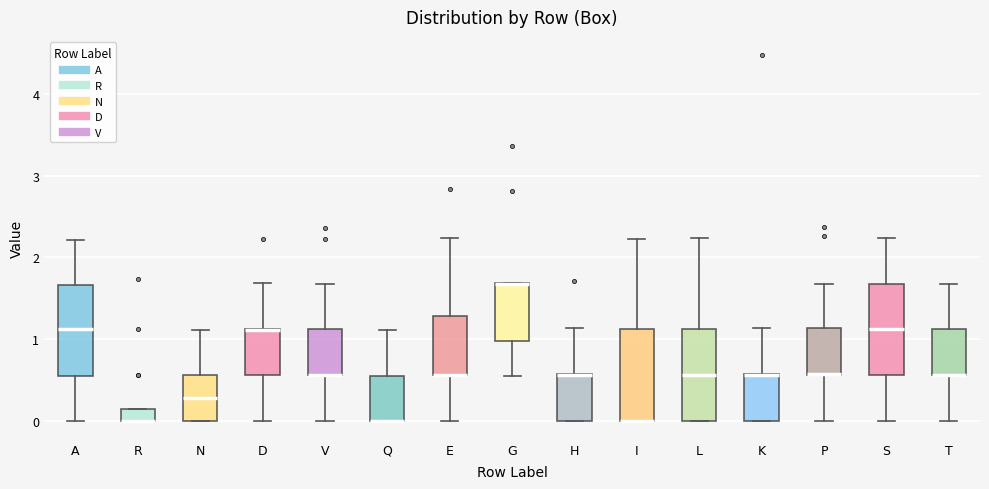

Where does the upper whisker of the box for H end on the y-axis? The values are not printed on the chart, so give them approximately, as read against the axis.

1.1